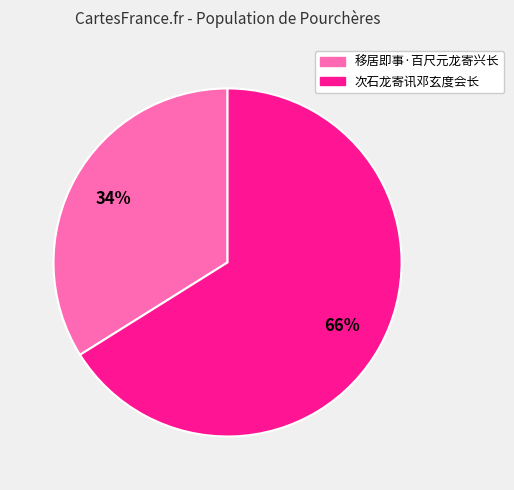

Which has a higher value, 移居即事·百尺元龙寄兴长 or 次石龙寄讯邓玄度会长?

次石龙寄讯邓玄度会长